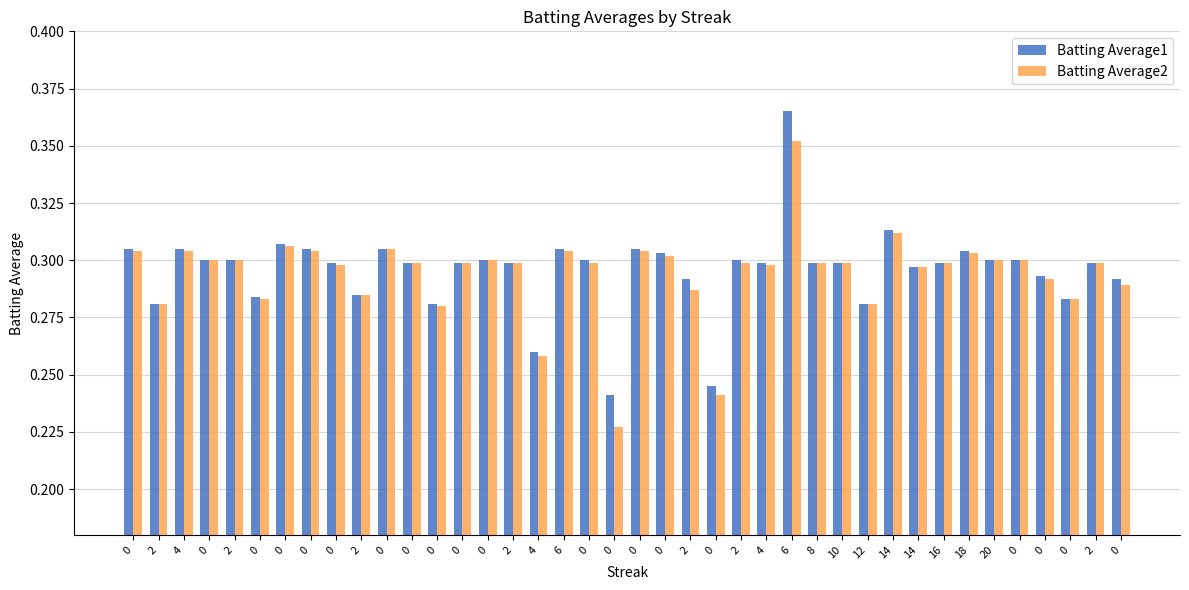

What is the approximate value of Batting Average1 at 0?

0.3